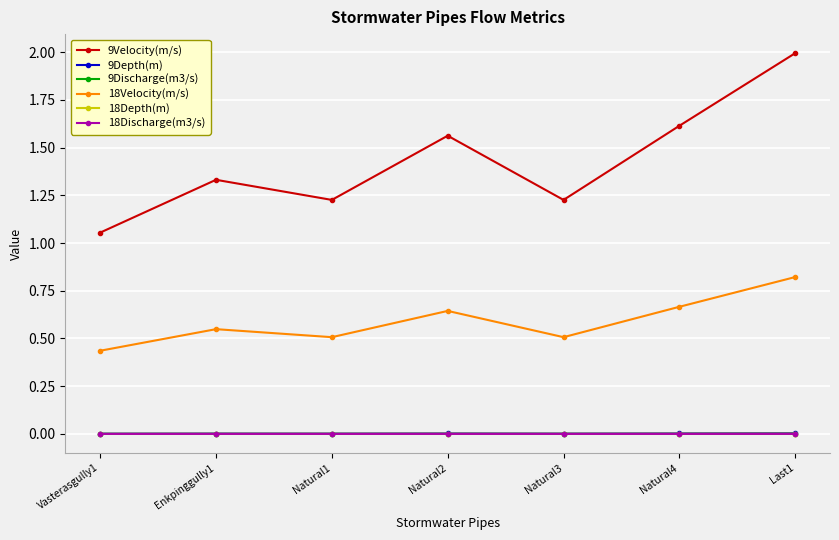

Does the chart display data point markers on the line(s)?

Yes